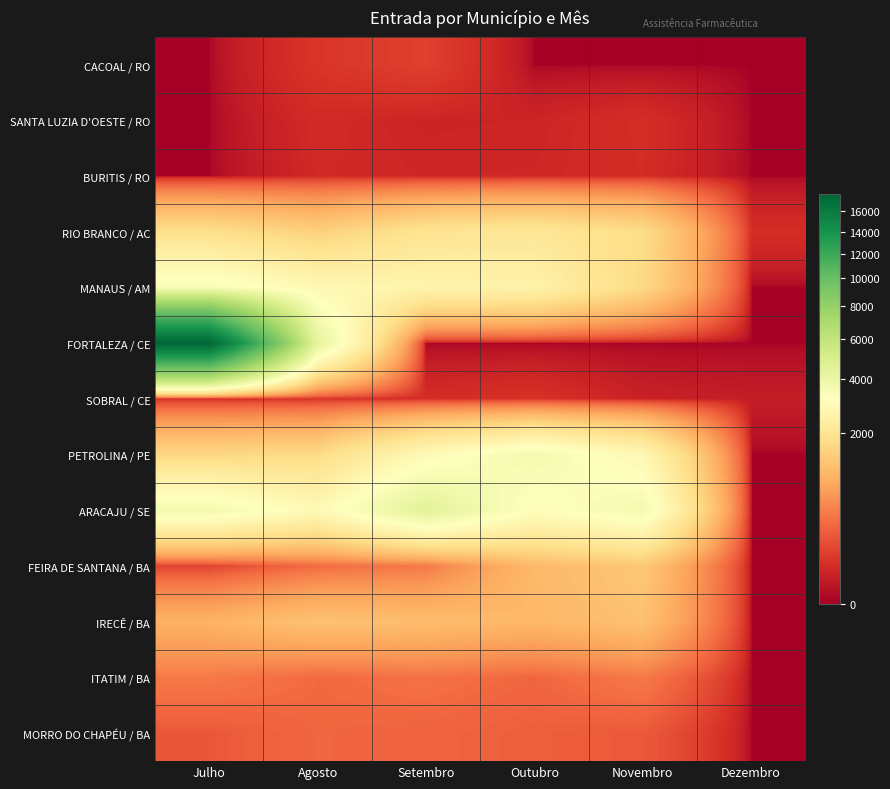

Reading left to right, transcribe all the data shown in this chart.

CACOAL / RO: Julho=0	Agosto=69	Setembro=102	Outubro=0	Novembro=0	Dezembro=0
SANTA LUZIA D'OESTE / RO: Julho=0	Agosto=43	Setembro=29	Outubro=31	Novembro=51	Dezembro=0
BURITIS / RO: Julho=0	Agosto=39	Setembro=34	Outubro=35	Novembro=48	Dezembro=0
RIO BRANCO / AC: Julho=1810	Agosto=1472	Setembro=1965	Outubro=2085	Novembro=1745	Dezembro=52
MANAUS / AM: Julho=3416	Agosto=2823	Setembro=2625	Outubro=2559	Novembro=1668	Dezembro=0
FORTALEZA / CE: Julho=17807	Agosto=4222	Setembro=0	Outubro=0	Novembro=0	Dezembro=0
SOBRAL / CE: Julho=53	Agosto=65	Setembro=48	Outubro=60	Novembro=24	Dezembro=17
PETROLINA / PE: Julho=1606	Agosto=1694	Setembro=2902	Outubro=3641	Novembro=2784	Dezembro=0
ARACAJU / SE: Julho=3616	Agosto=2875	Setembro=4428	Outubro=3061	Novembro=3616	Dezembro=0
FEIRA DE SANTANA / BA: Julho=108	Agosto=310	Setembro=403	Outubro=1060	Novembro=1304	Dezembro=0
IRECÊ / BA: Julho=966	Agosto=1215	Setembro=1124	Outubro=1044	Novembro=1200	Dezembro=0
ITATIM / BA: Julho=408	Agosto=300	Setembro=350	Outubro=283	Novembro=403	Dezembro=0
MORRO DO CHAPÉU / BA: Julho=201	Agosto=288	Setembro=267	Outubro=234	Novembro=212	Dezembro=0